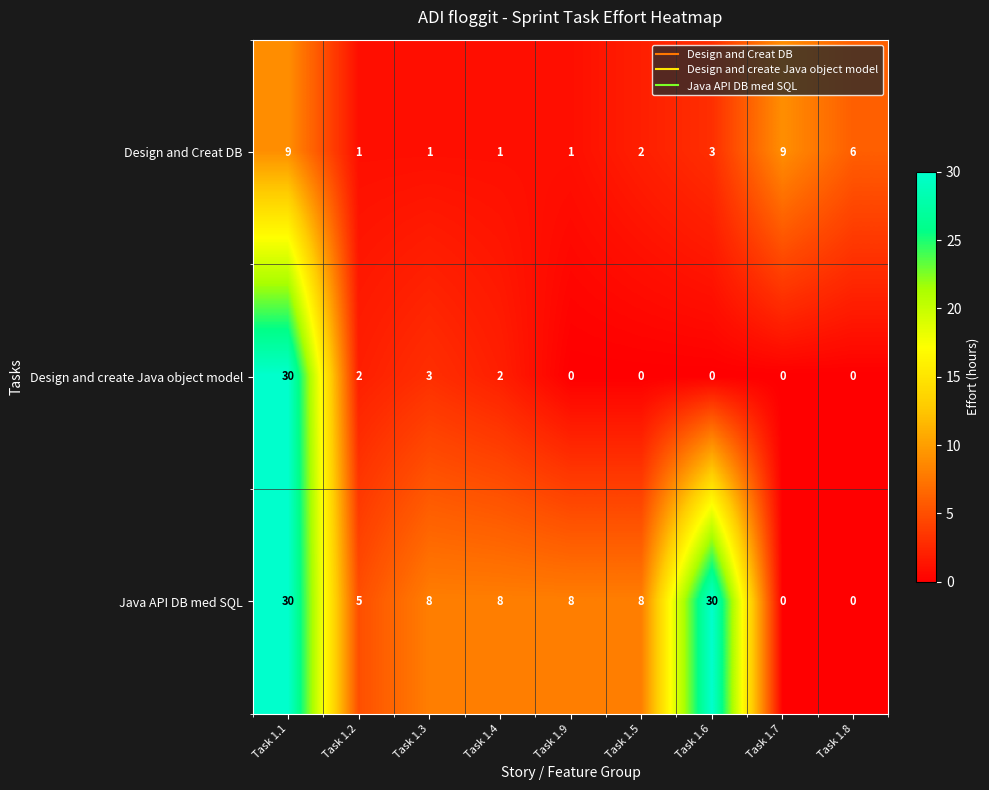

True or false: Design and create Java object model has a value of 2 at Task 1.4.

True